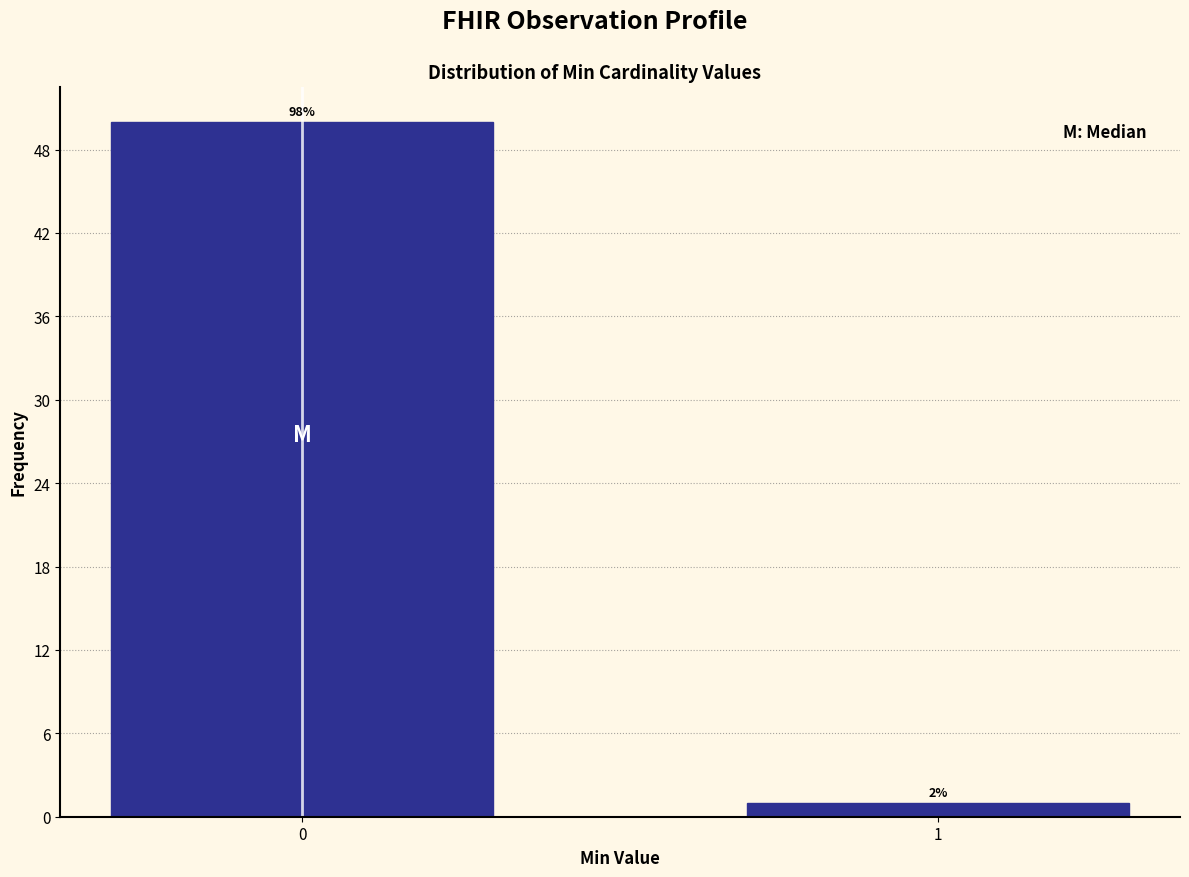

How many bars are there in total?

2